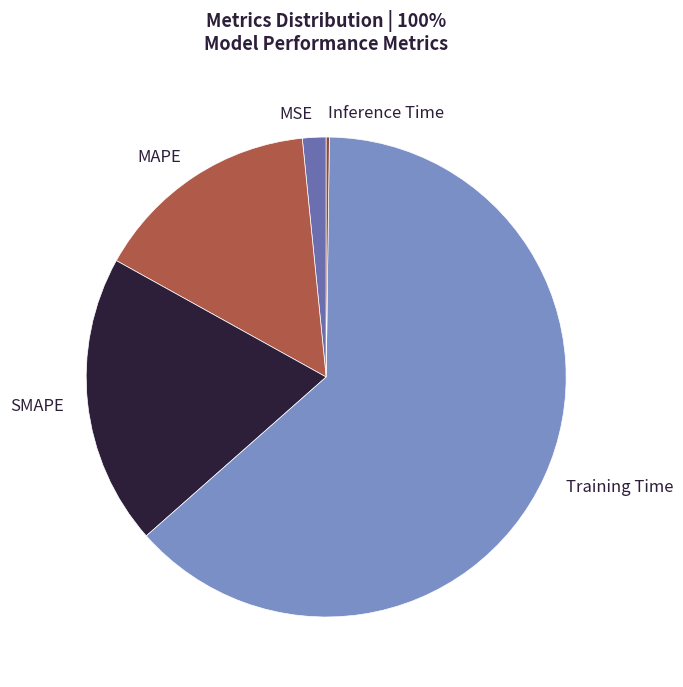

Combined, do SMAPE and MAPE account for over 50%?

No